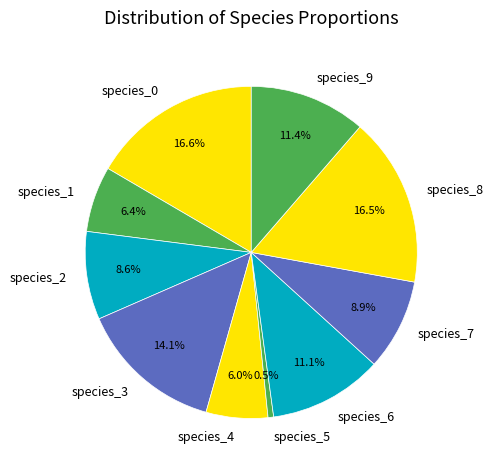

To the nearest percent, what is the average slice percentage?

10%